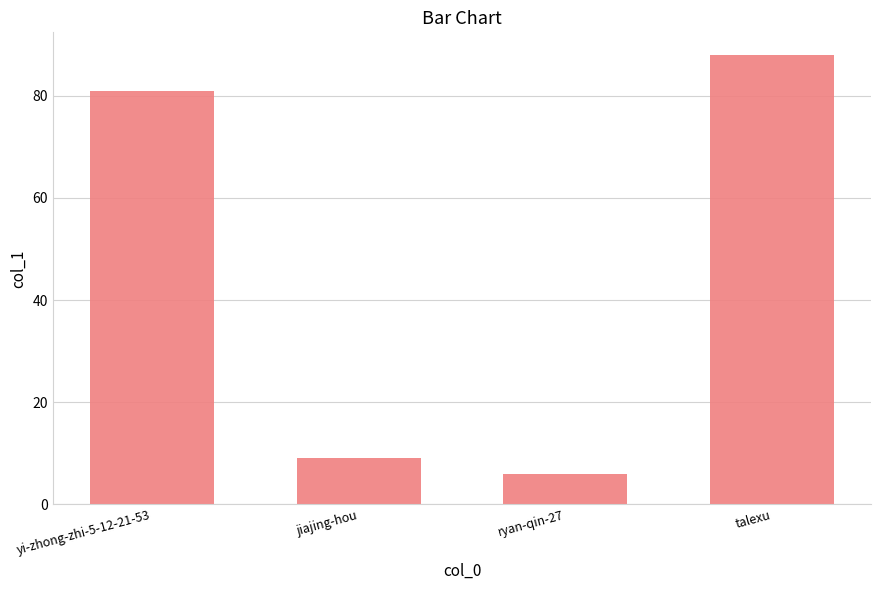

Is it true that the value at yi-zhong-zhi-5-12-21-53 is 115?

False